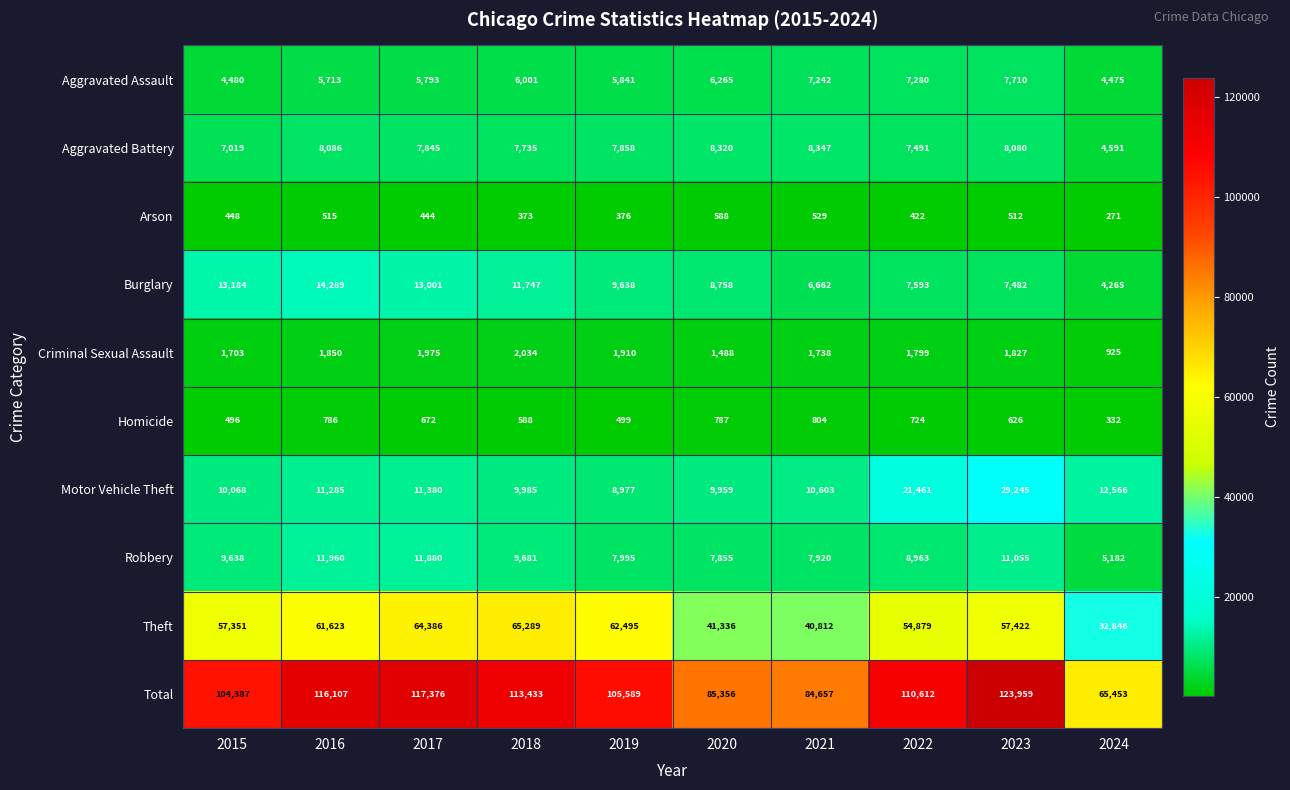

List the series in order of their peak value, lowest first.

Arson, Homicide, Criminal Sexual Assault, Aggravated Assault, Aggravated Battery, Robbery, Burglary, Motor Vehicle Theft, Theft, Total